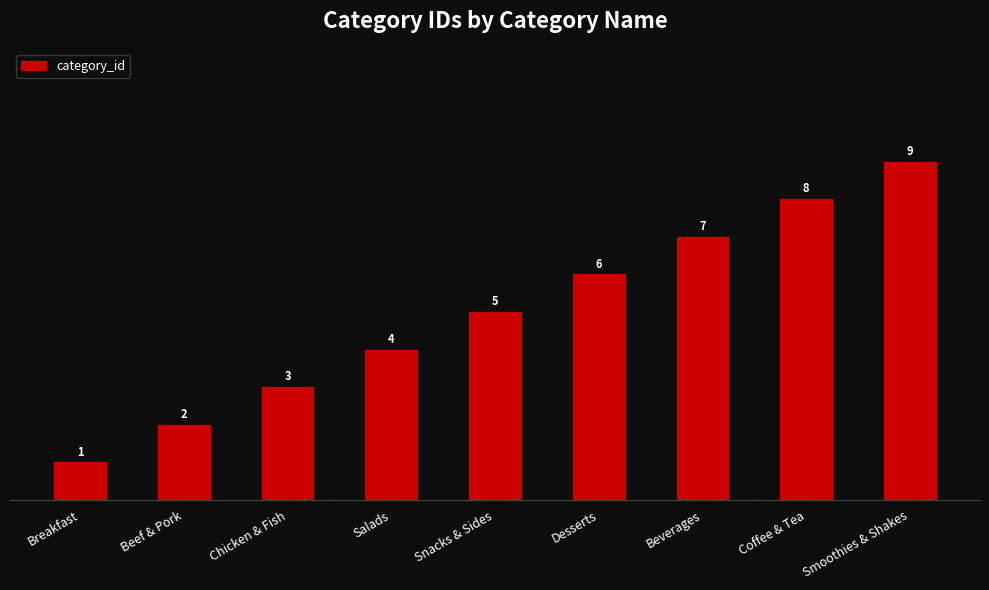

What is the smallest value displayed?

1